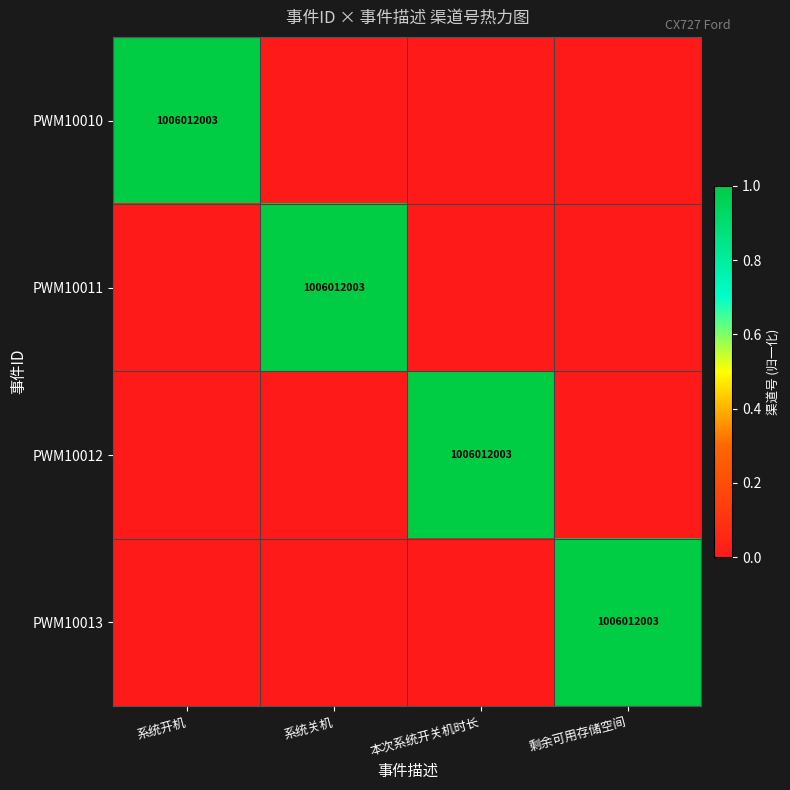

Is it true that PWM10013 equals 1729541319 at 剩余可用存储空间?

False